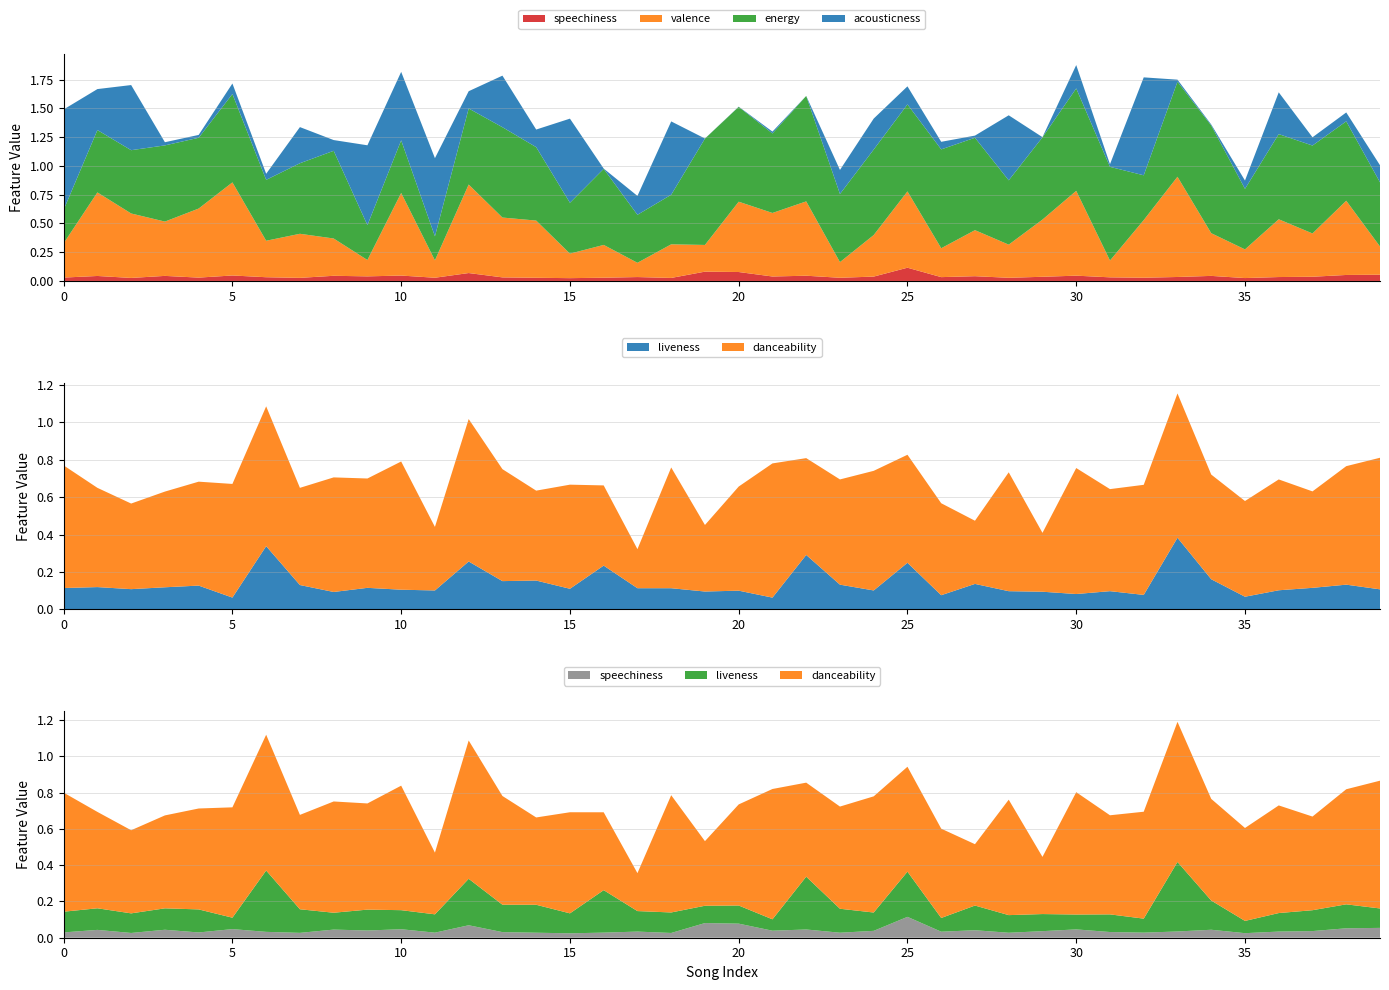

Reading left to right, extract all data points from this chart.

acousticness: 0.9	0.4	0.6	0.0	0.0	0.1	0.1	0.3	0.1	0.7	0.6	0.7	0.1	0.4	0.2	0.7	0.0	0.2	0.6	0.0	0.0	0.0	0.0	0.2	0.3	0.2	0.1	0.0	0.6	0.0	0.2	0.0	0.9	0.0	0.0	0.1	0.4	0.1	0.1	0.1
danceability: 0.7	0.5	0.5	0.5	0.6	0.6	0.7	0.5	0.6	0.6	0.7	0.3	0.8	0.6	0.5	0.6	0.4	0.2	0.6	0.4	0.6	0.7	0.5	0.6	0.6	0.6	0.5	0.3	0.6	0.3	0.7	0.5	0.6	0.8	0.6	0.5	0.6	0.5	0.6	0.7
energy: 0.3	0.5	0.6	0.7	0.6	0.8	0.5	0.6	0.8	0.3	0.5	0.2	0.7	0.8	0.6	0.4	0.7	0.4	0.4	0.9	0.8	0.7	0.9	0.6	0.7	0.8	0.9	0.8	0.6	0.7	0.9	0.8	0.4	0.8	0.9	0.5	0.7	0.8	0.7	0.6
valence: 0.3	0.7	0.6	0.5	0.6	0.8	0.3	0.4	0.3	0.1	0.7	0.2	0.8	0.5	0.5	0.2	0.3	0.1	0.3	0.2	0.6	0.6	0.6	0.1	0.4	0.7	0.3	0.4	0.3	0.5	0.7	0.1	0.5	0.9	0.4	0.2	0.5	0.4	0.6	0.2
liveness: 0.1	0.1	0.1	0.1	0.1	0.1	0.3	0.1	0.1	0.1	0.1	0.1	0.3	0.2	0.2	0.1	0.2	0.1	0.1	0.1	0.1	0.1	0.3	0.1	0.1	0.2	0.1	0.1	0.1	0.1	0.1	0.1	0.1	0.4	0.2	0.1	0.1	0.1	0.1	0.1
speechiness: 0.0	0.0	0.0	0.0	0.0	0.0	0.0	0.0	0.0	0.0	0.0	0.0	0.1	0.0	0.0	0.0	0.0	0.0	0.0	0.1	0.1	0.0	0.0	0.0	0.0	0.1	0.0	0.0	0.0	0.0	0.0	0.0	0.0	0.0	0.0	0.0	0.0	0.0	0.1	0.1